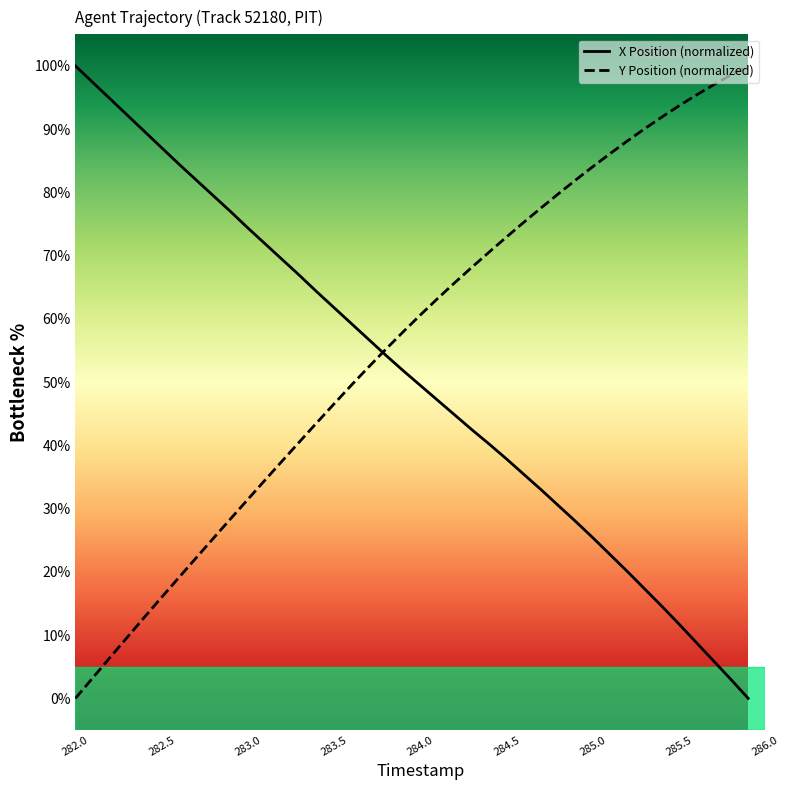

List the series in order of their overall mean, highest first.

Y Position (normalized), X Position (normalized)